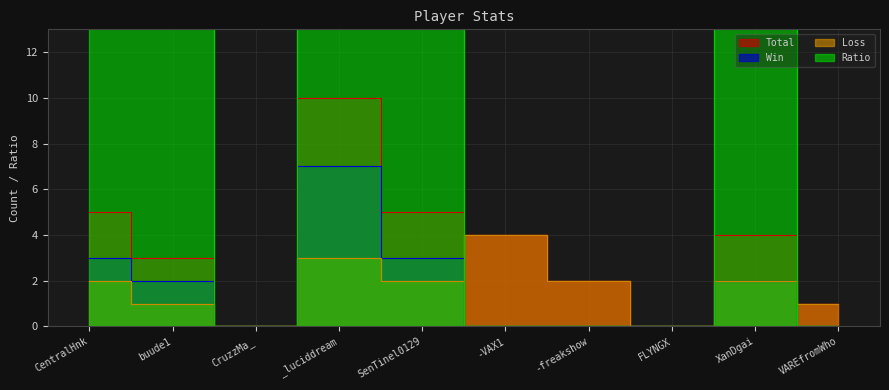

How many series are shown in this chart?

4